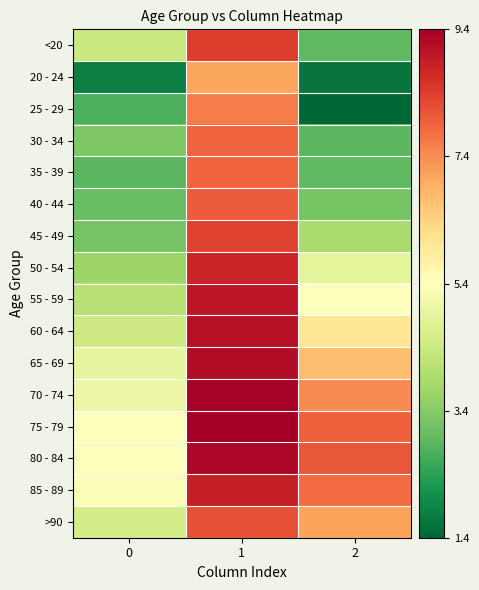

At which category does the chart reach its peak across all series?

1